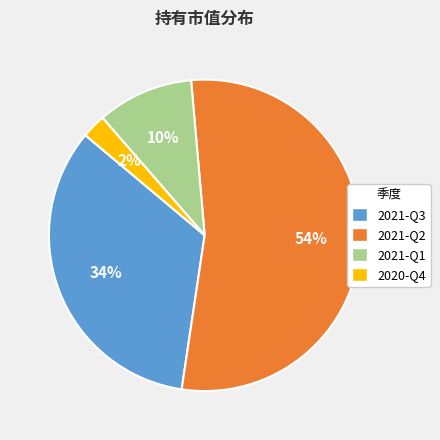

To the nearest percent, what percentage of the pie is 2021-Q3?

34%